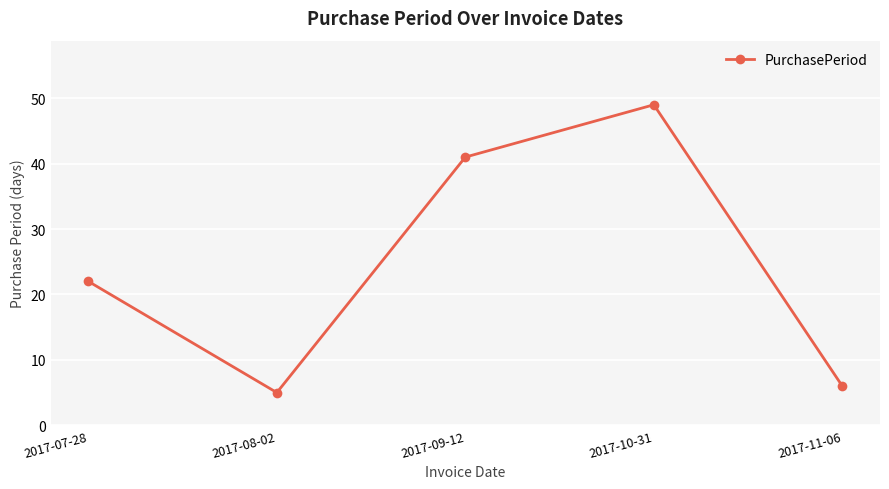

Does the chart have visible grid lines?

Yes